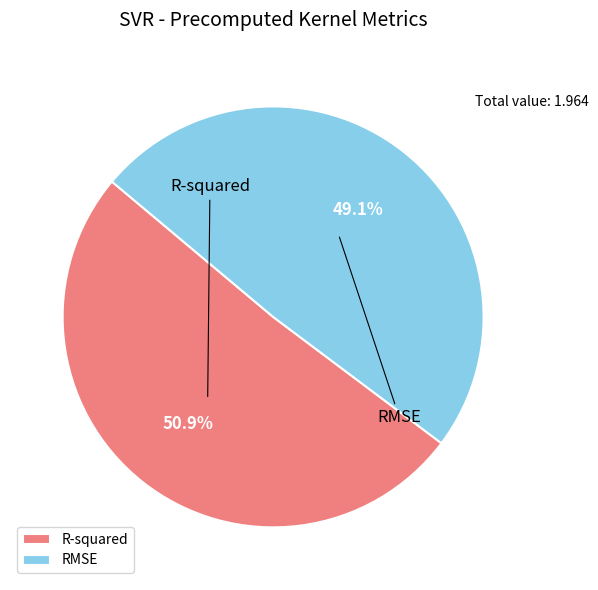

Count the number of slices in the pie.

2